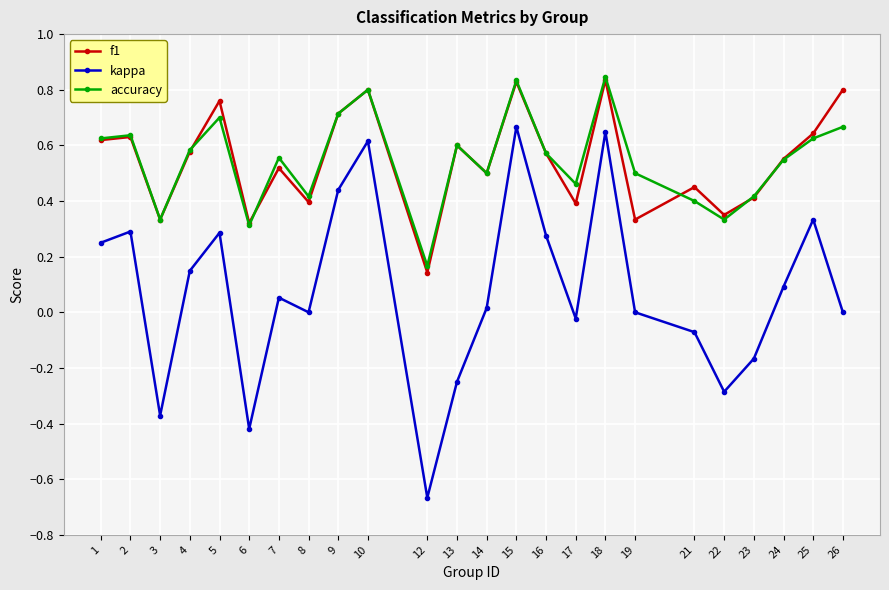

The value of kappa at 2 is 0.3. True or false?

True